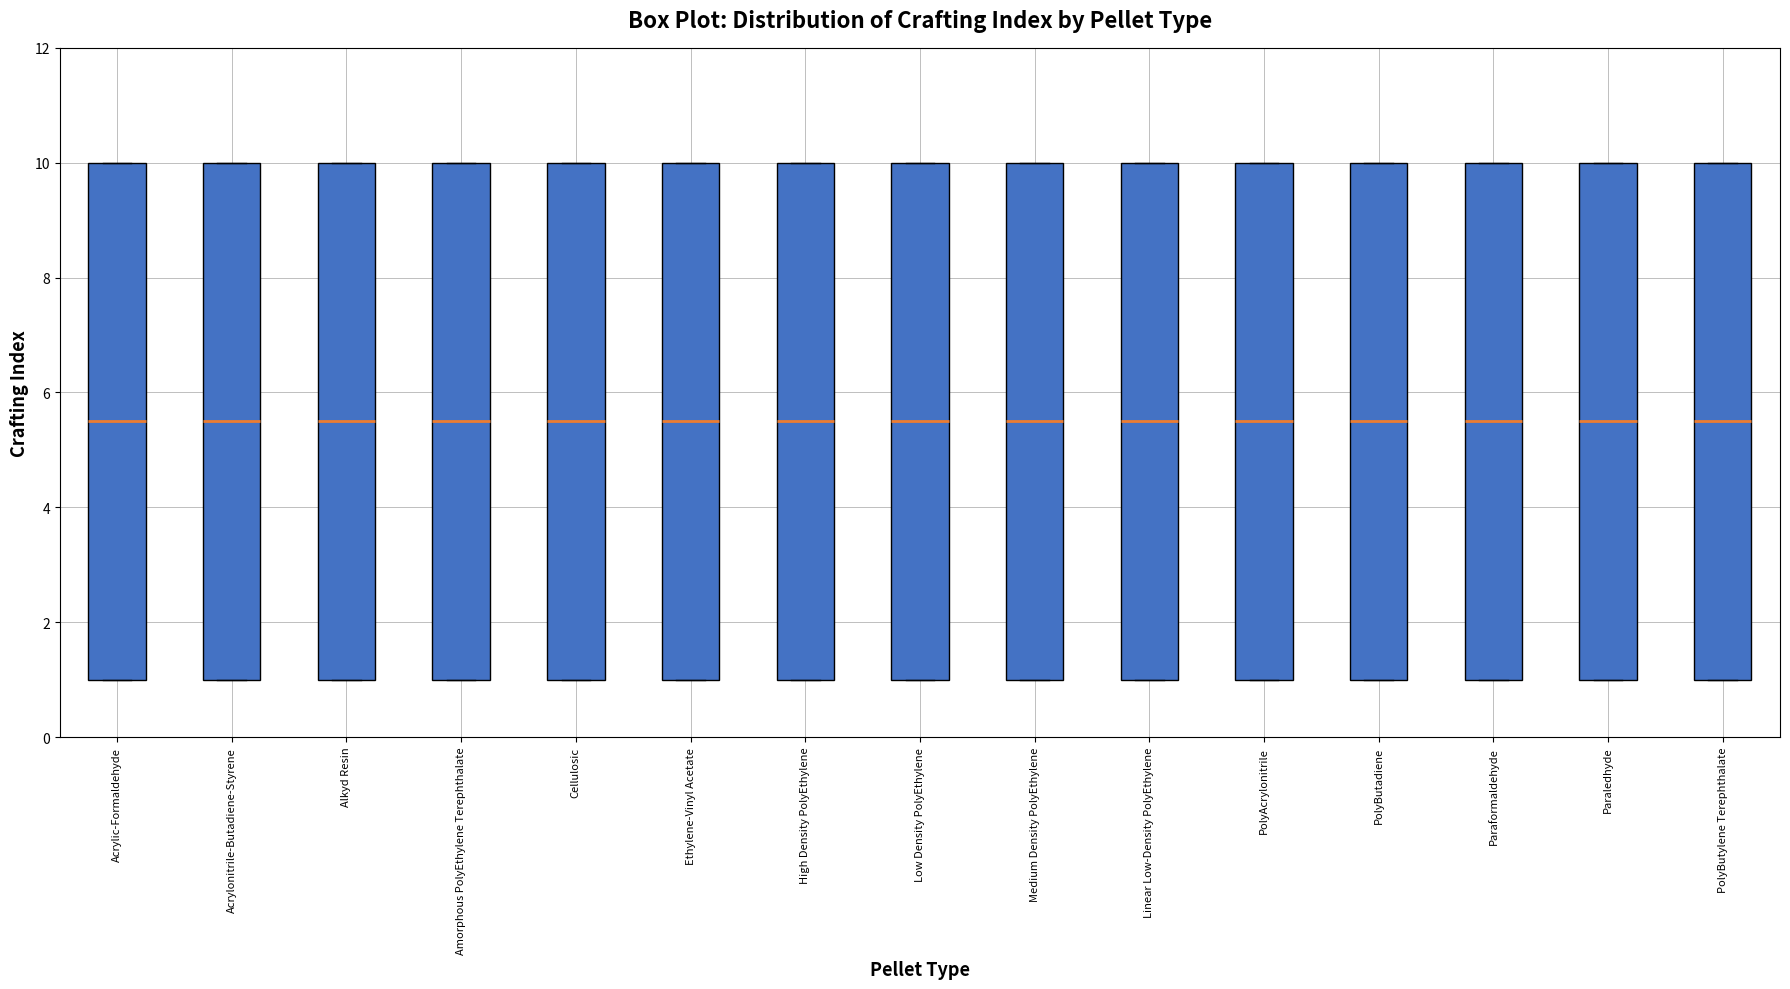

Reading left to right, transcribe this box plot: for each box, give where its median line is, the range the box spans, and where its two whiskers end, as read against the y-axis. The values are not printed on the chart, so give them approximately, as read against the axis.

Acrylic-Formaldehyde: median 5.6, box 1.0 to 10.0, whiskers 1.0 to 10.0
Acrylonitrile-Butadiene-Styrene: median 5.6, box 1.0 to 10.0, whiskers 1.0 to 10.0
Alkyd Resin: median 5.6, box 1.0 to 10.0, whiskers 1.0 to 10.0
Amorphous PolyEthylene Terephthalate: median 5.6, box 1.0 to 10.0, whiskers 1.0 to 10.0
Cellulosic: median 5.6, box 1.0 to 10.0, whiskers 1.0 to 10.0
Ethylene-Vinyl Acetate: median 5.6, box 1.0 to 10.0, whiskers 1.0 to 10.0
High Density PolyEthylene: median 5.6, box 1.0 to 10.0, whiskers 1.0 to 10.0
Low Density PolyEthylene: median 5.6, box 1.0 to 10.0, whiskers 1.0 to 10.0
Medium Density PolyEthylene: median 5.6, box 1.0 to 10.0, whiskers 1.0 to 10.0
Linear Low-Density PolyEthylene: median 5.6, box 1.0 to 10.0, whiskers 1.0 to 10.0
PolyAcrylonitrile: median 5.6, box 1.0 to 10.0, whiskers 1.0 to 10.0
PolyButadiene: median 5.6, box 1.0 to 10.0, whiskers 1.0 to 10.0
Paraformaldehyde: median 5.6, box 1.0 to 10.0, whiskers 1.0 to 10.0
Paraledhyde: median 5.6, box 1.0 to 10.0, whiskers 1.0 to 10.0
PolyButylene Terephthalate: median 5.6, box 1.0 to 10.0, whiskers 1.0 to 10.0